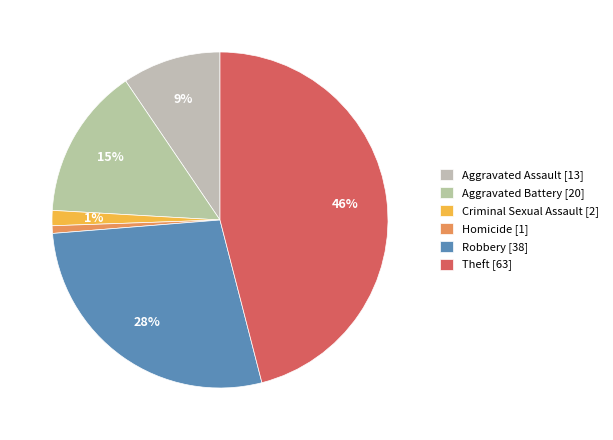

How many segments does this pie chart have?

6